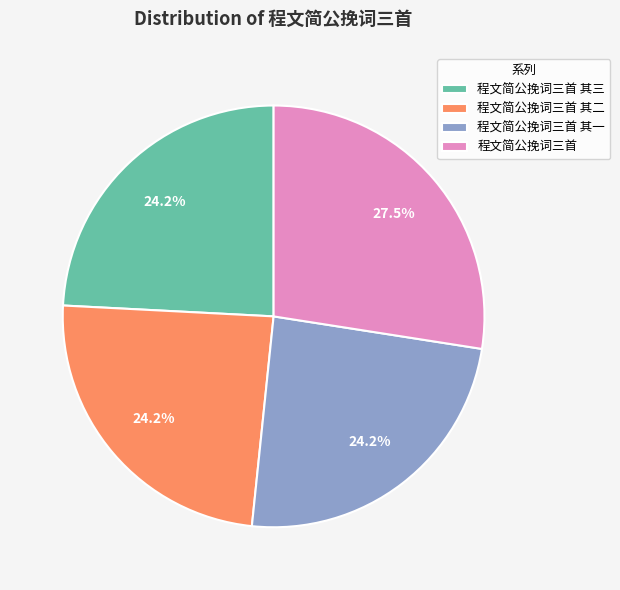

Is it true that 程文简公挽词三首 其三 is 9% of the pie?

False